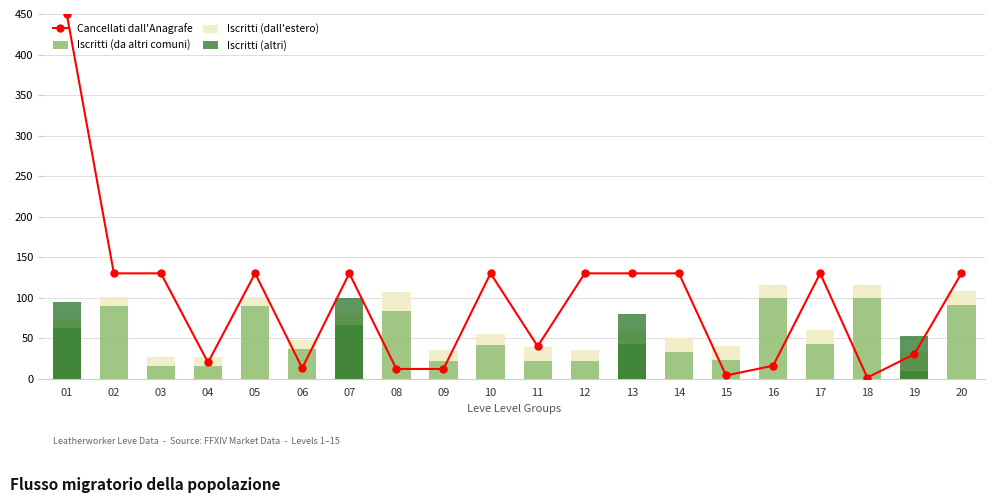

At 17, list the series in order from smallest to largest.

Iscritti (altri), Iscritti (dall'estero), Iscritti (da altri comuni), Cancellati dall'Anagrafe